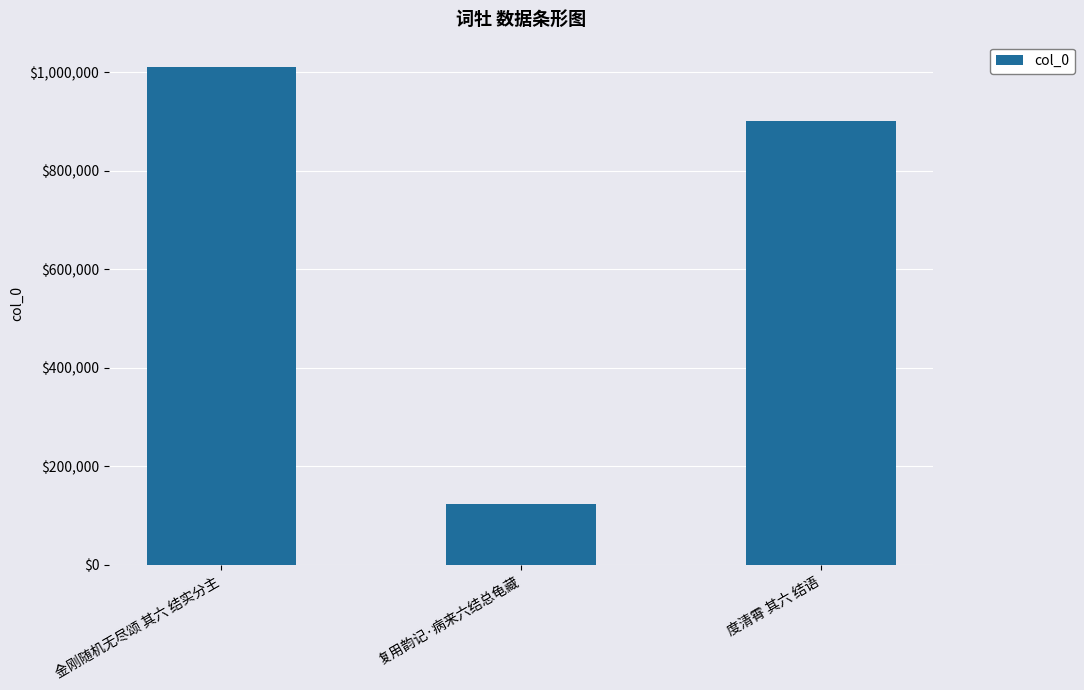

What is the difference between the values at 度清霄 其六 结语 and 金刚随机无尽颂 其六 结实分主?

110179